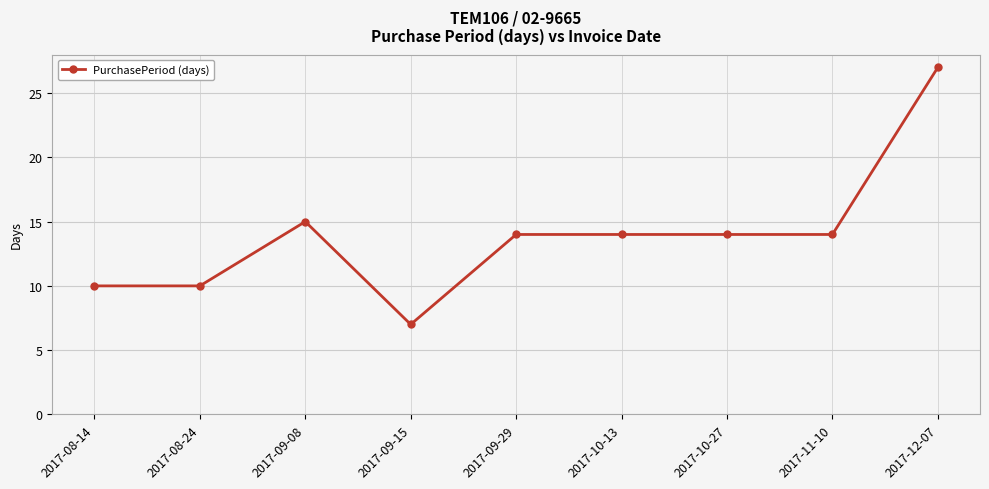

Reading left to right, what are all the values shown in this chart?

2017-08-14=10	2017-08-24=10	2017-09-08=15	2017-09-15=7	2017-09-29=14	2017-10-13=14	2017-10-27=14	2017-11-10=14	2017-12-07=27